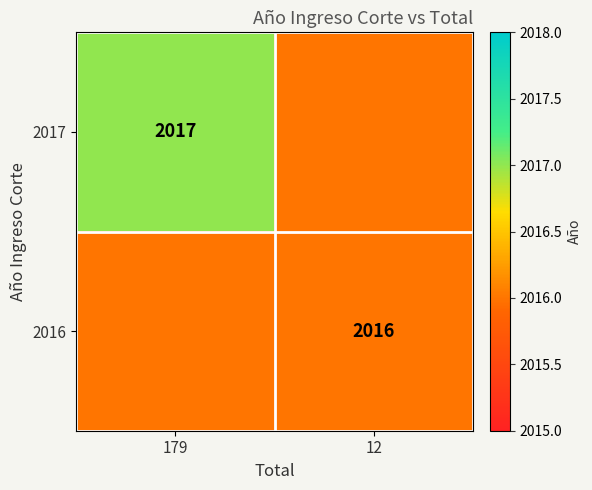

True or false: 2016 has a value of 2016 at 12.

True